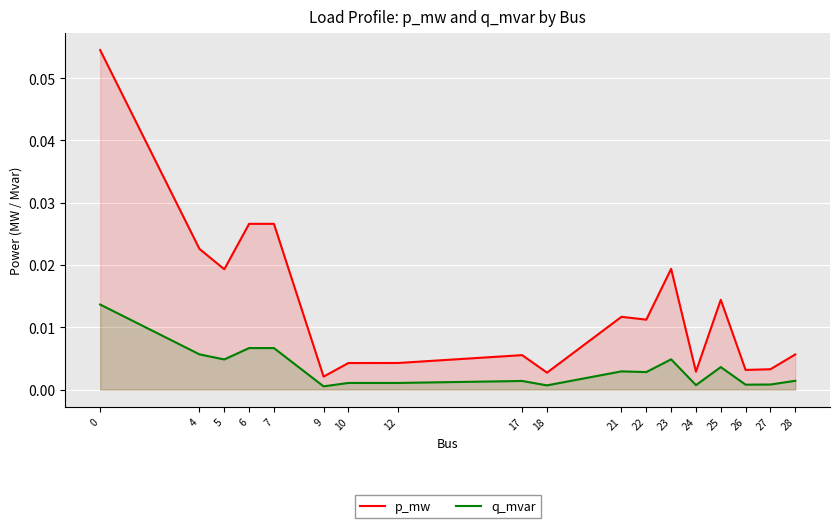

List the series in order of their overall mean, lowest first.

q_mvar, p_mw